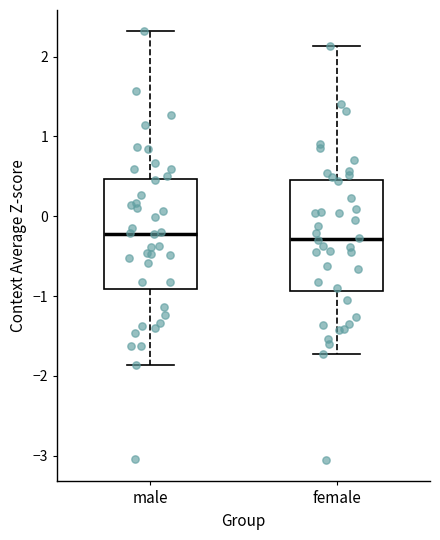

Reading left to right, transcribe this box plot: for each box, give where its median line is, the range the box spans, and where its two whiskers end, as read against the y-axis. The values are not printed on the chart, so give them approximately, as read against the axis.

male: median -0.2, box -0.9 to 0.5, whiskers -1.9 to 2.3
female: median -0.3, box -0.9 to 0.5, whiskers -1.7 to 2.1